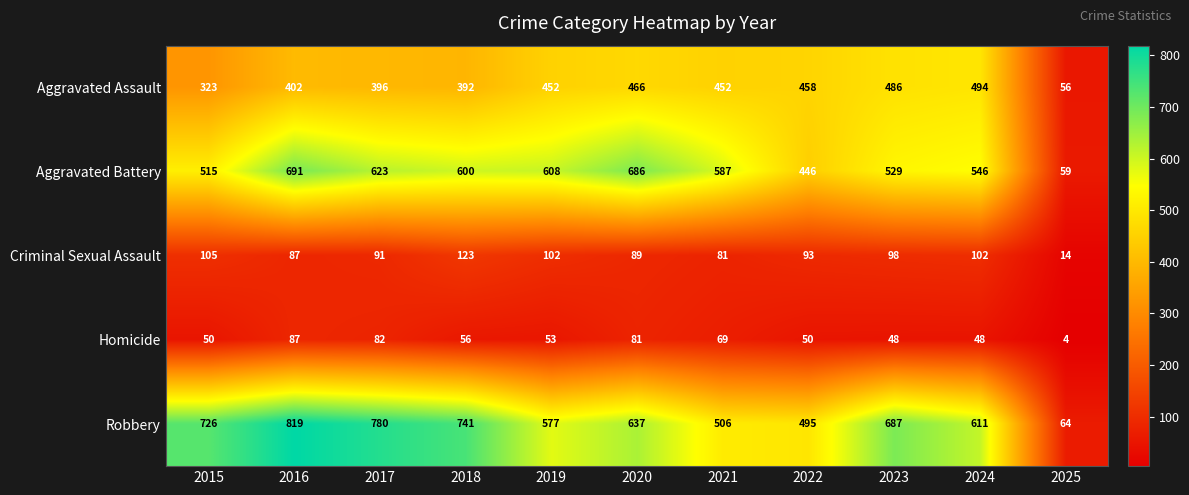

Rank the series by their maximum value, from lowest to highest.

Homicide, Criminal Sexual Assault, Aggravated Assault, Aggravated Battery, Robbery